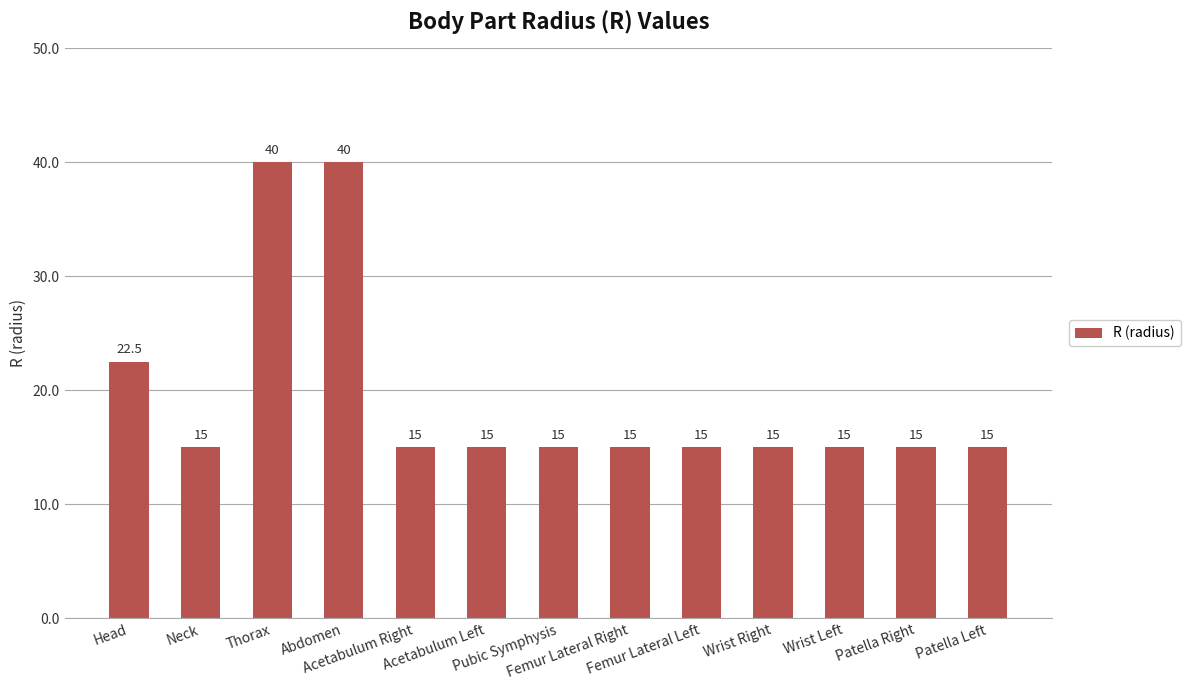

What is the value of the 10th bar from the left?

15.0